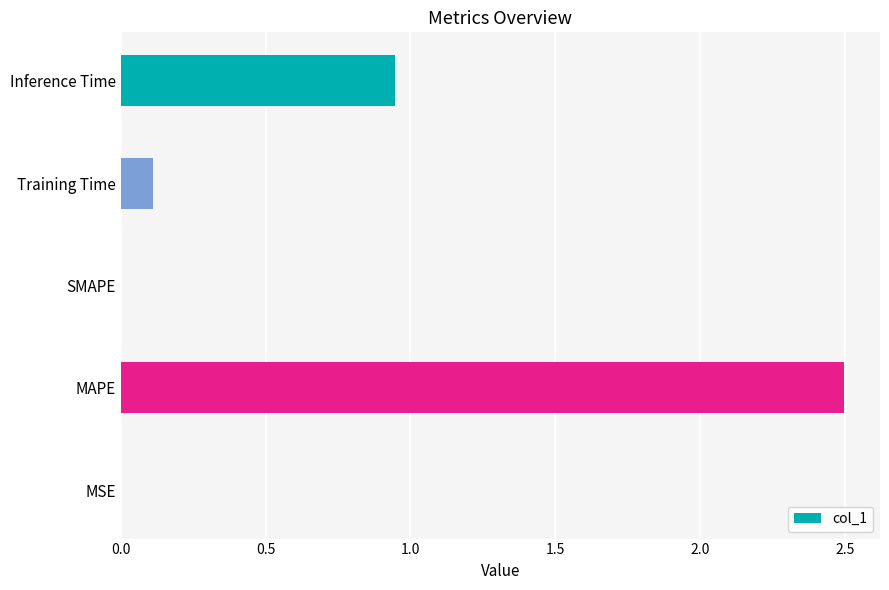

Between Inference Time and Training Time, which is larger?

Inference Time